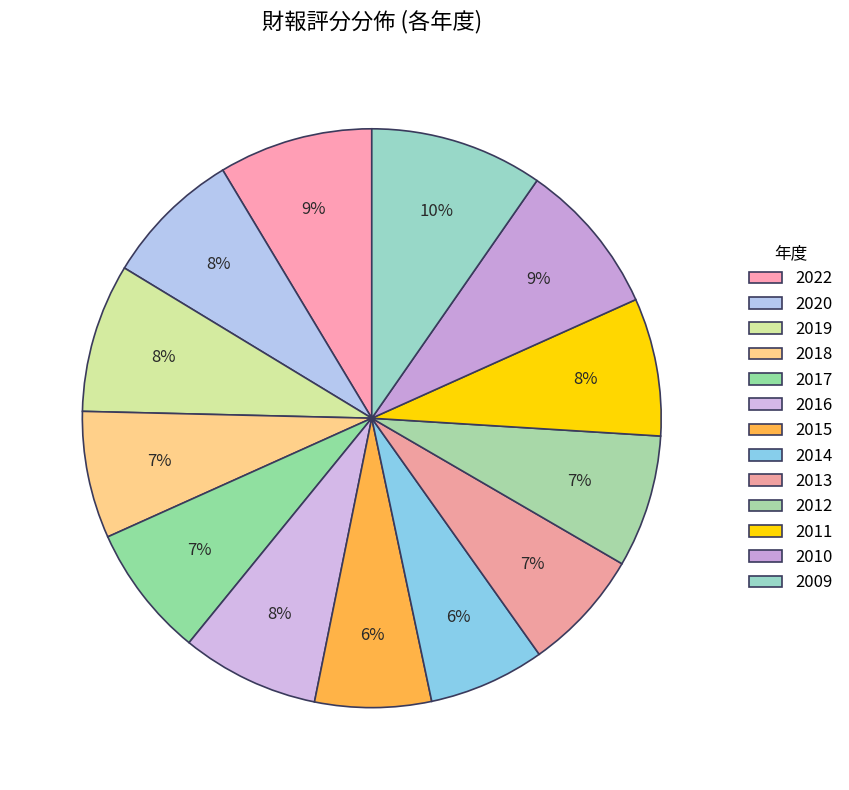

How many segments does this pie chart have?

13